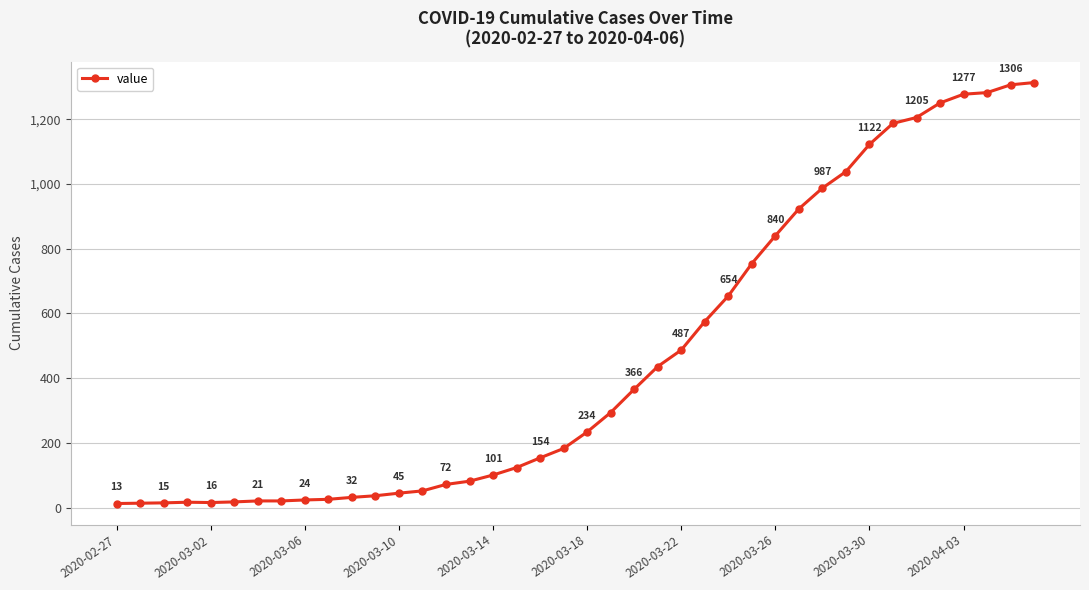

What is the difference between the maximum and minimum values?

1300